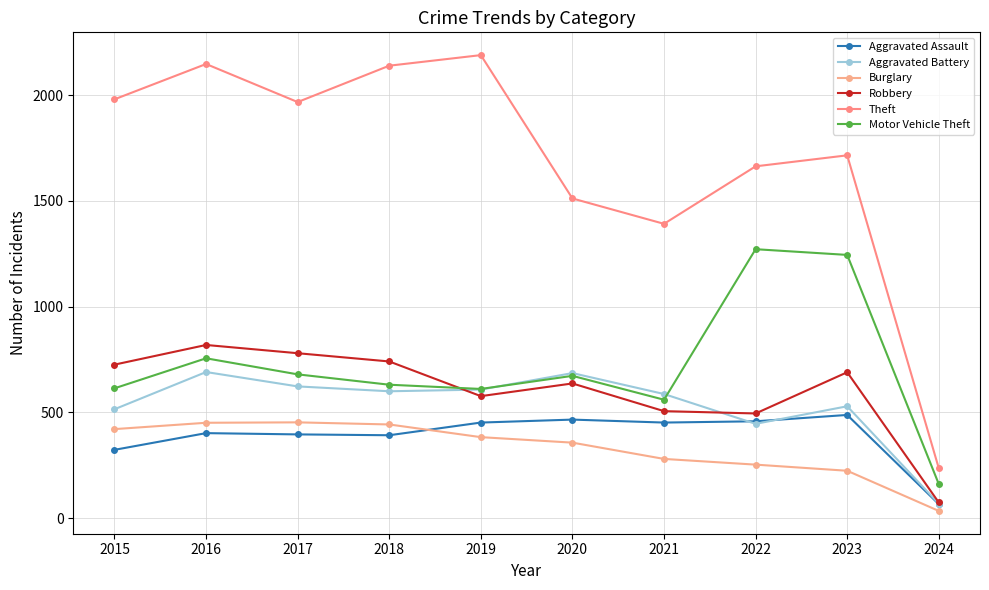

How many categories are shown in the chart?

10